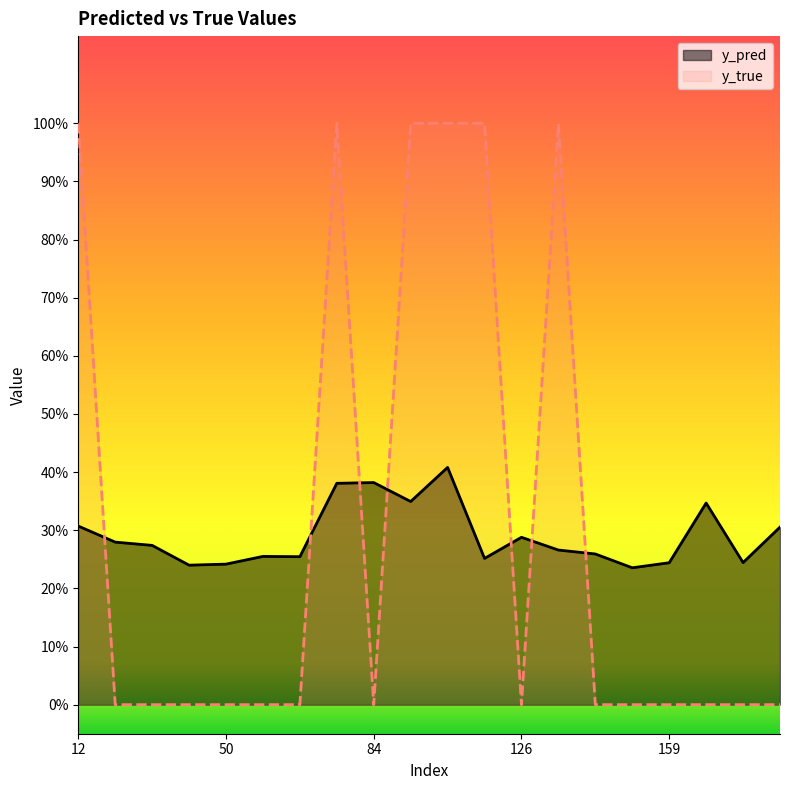

Count the number of categories in the chart.

20